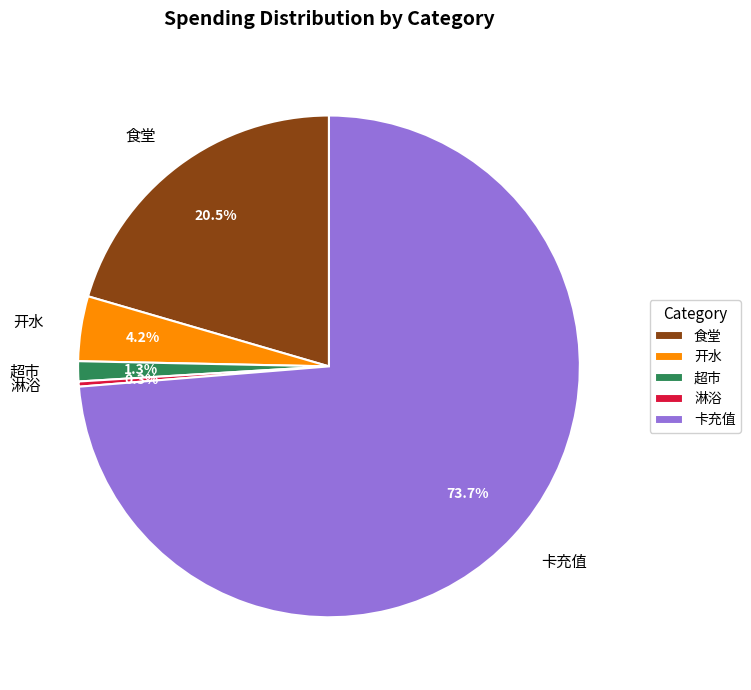

How many segments does this pie chart have?

5